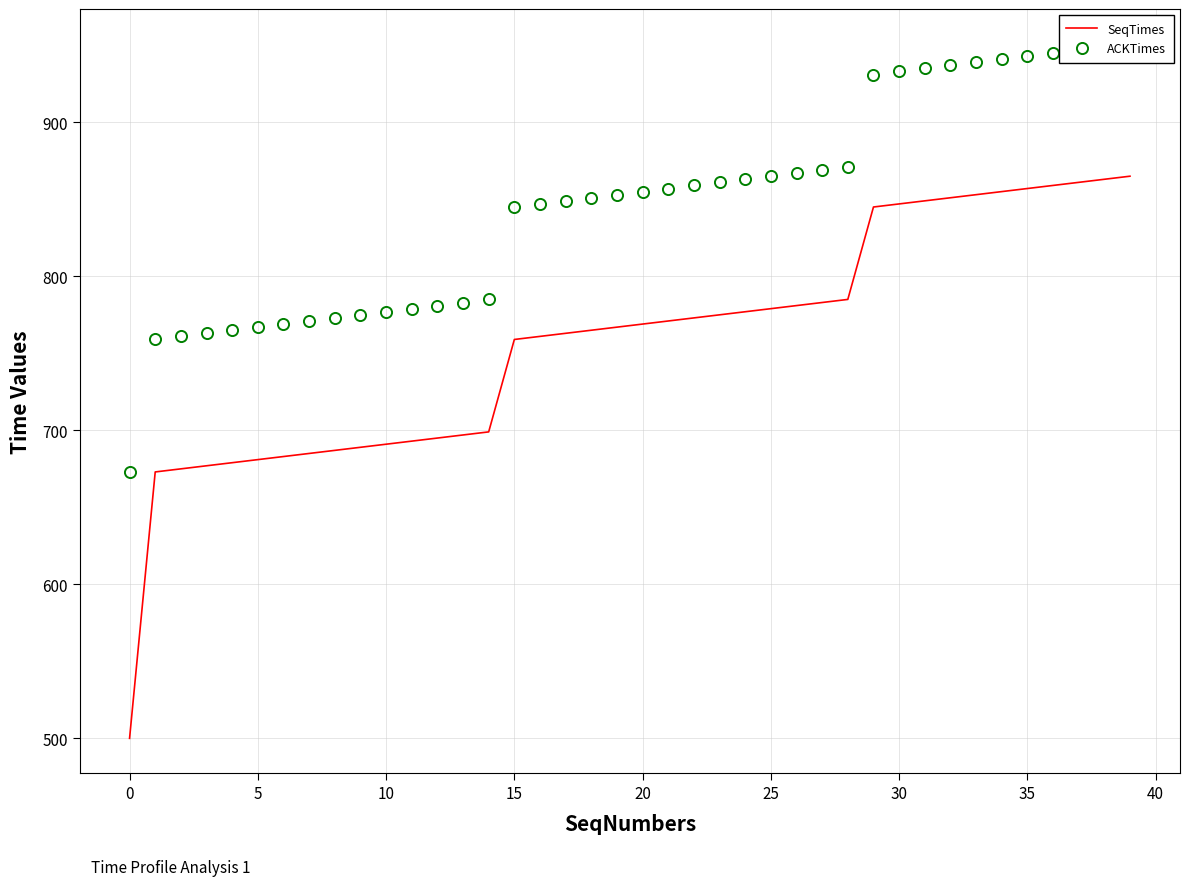

How many data points does each series have?

40